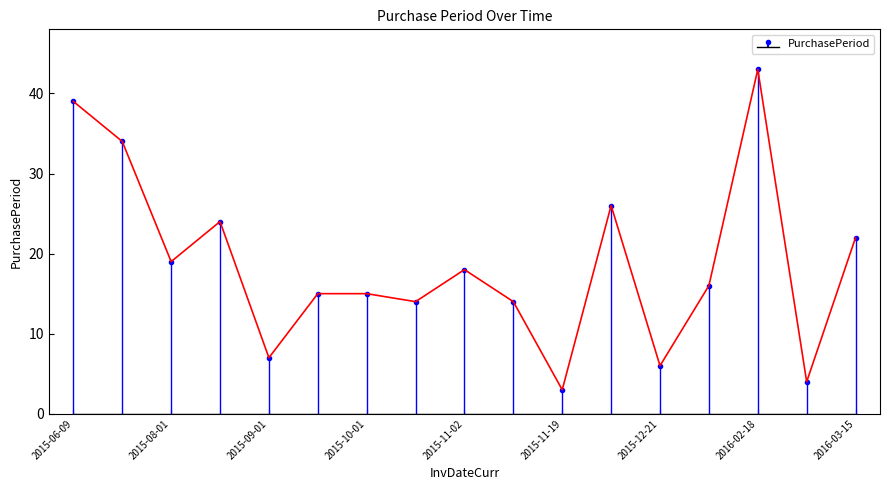

How many points are lower than both their immediate neighbors (excluding endpoints)?

6